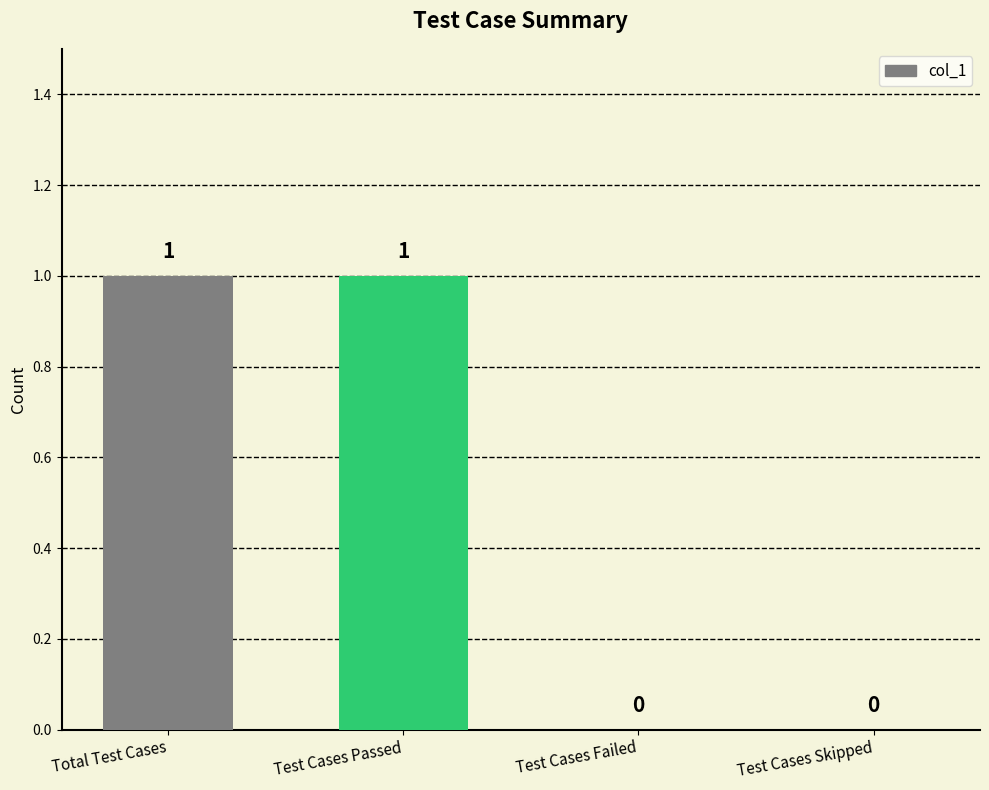

Reading left to right, what are all the values shown in this chart?

Total Test Cases=1	Test Cases Passed=1	Test Cases Failed=0	Test Cases Skipped=0